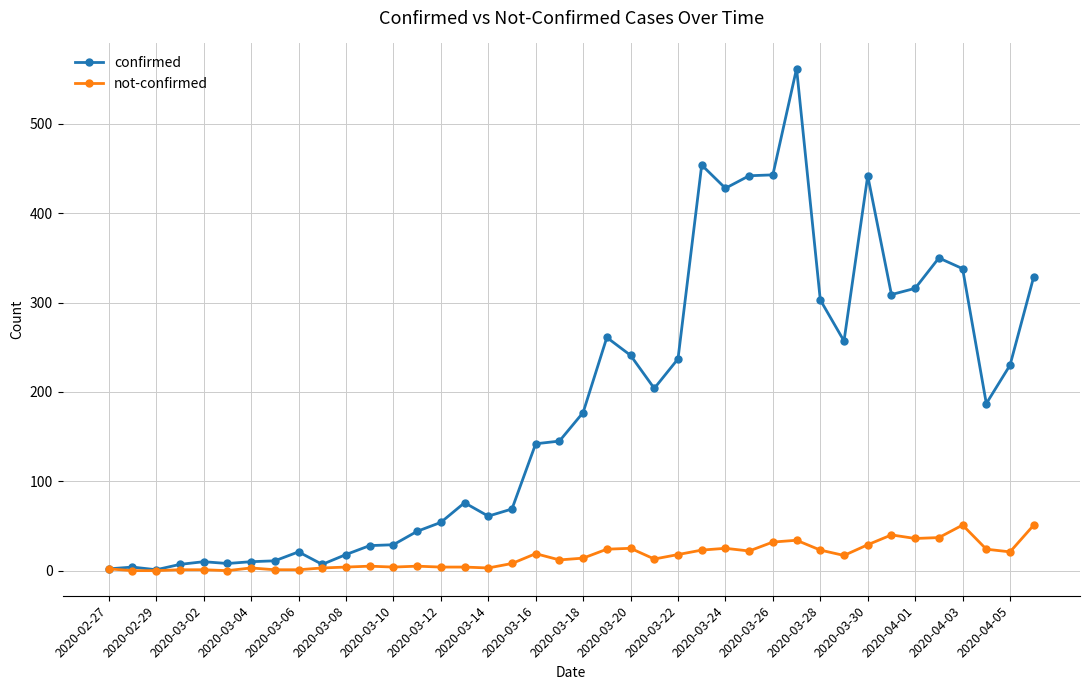

Which series has the largest range (max minus min)?

confirmed